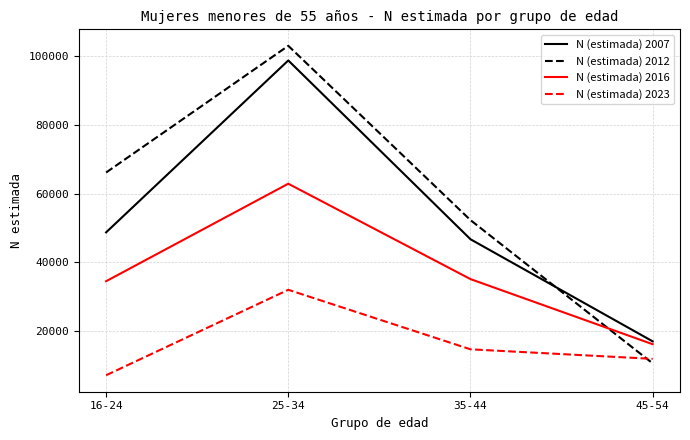

List the labels in order of N (estimada) 2023 value, largest first.

25-34, 35-44, 45-54, 16-24